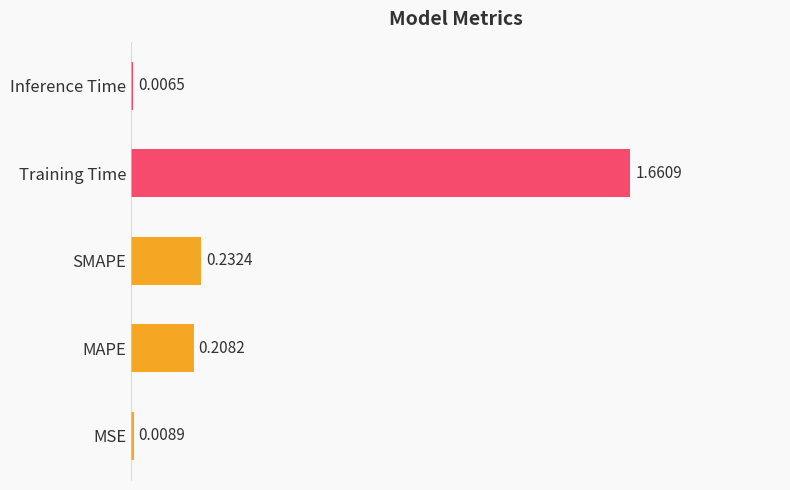

How many bars are there in total?

5